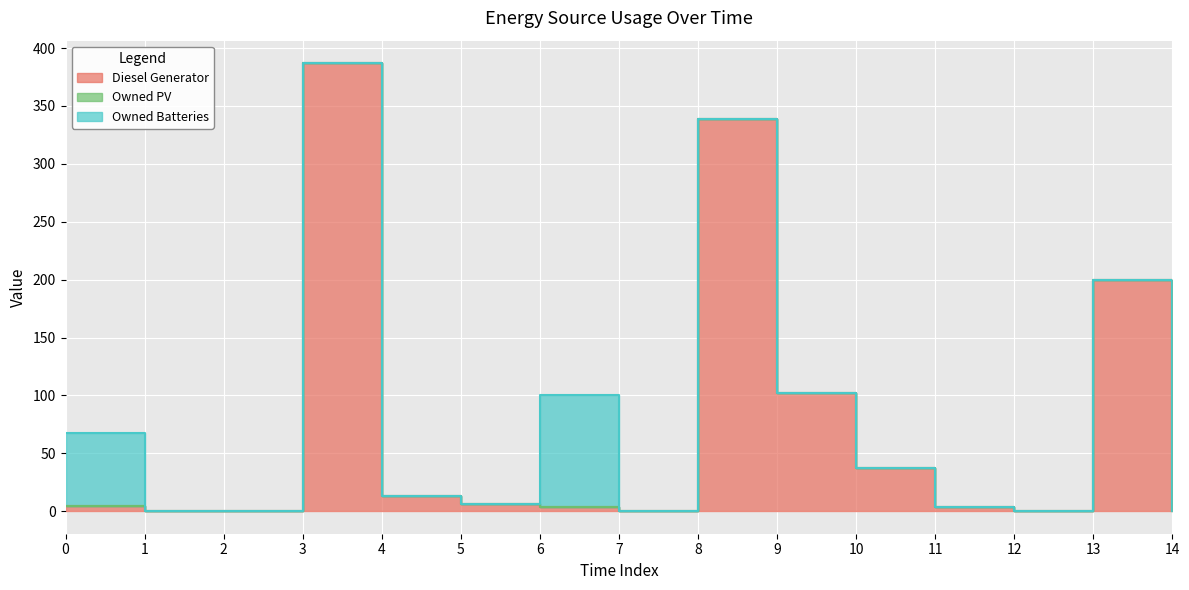

Is the value of Owned PV at 4 greater than the value of Owned Batteries at 7?

No